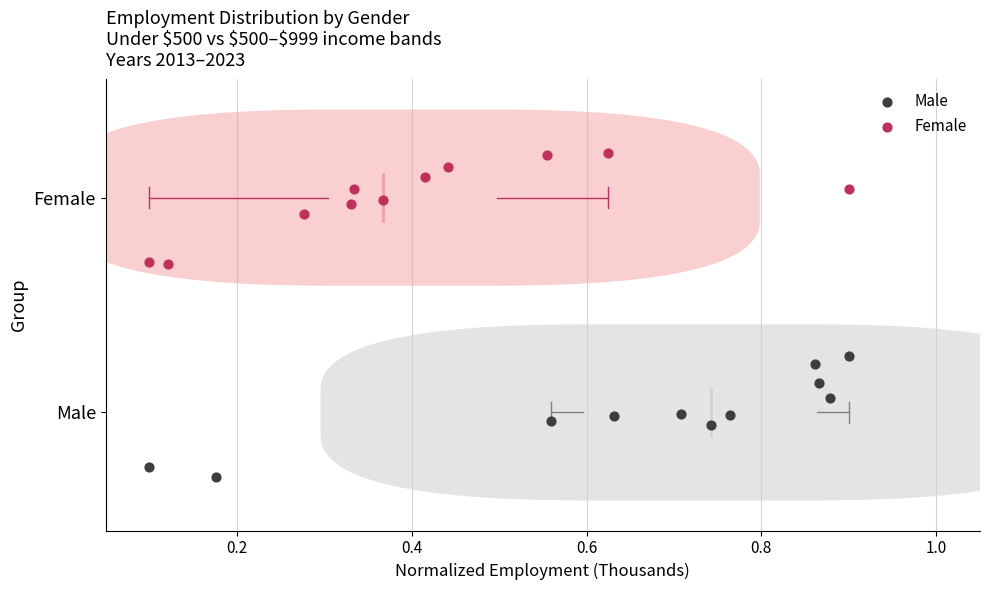

What are all the series names shown in the legend?

Male, Female